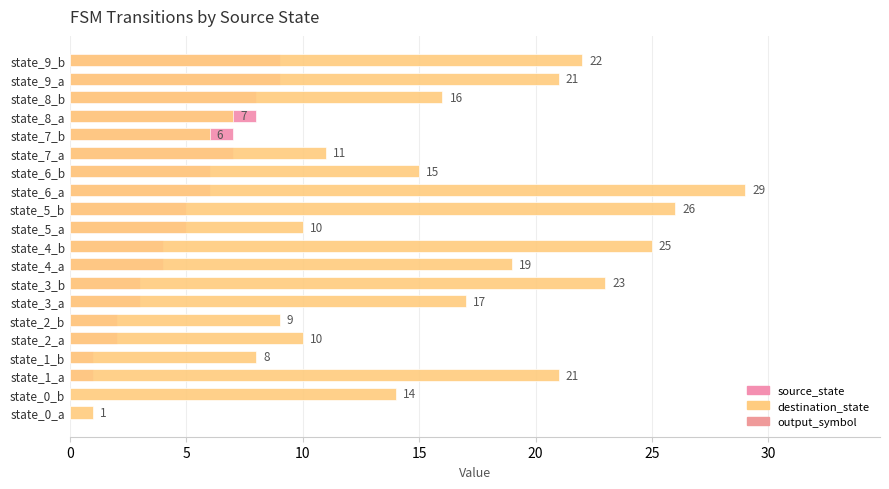

How many groups of bars are there?

20